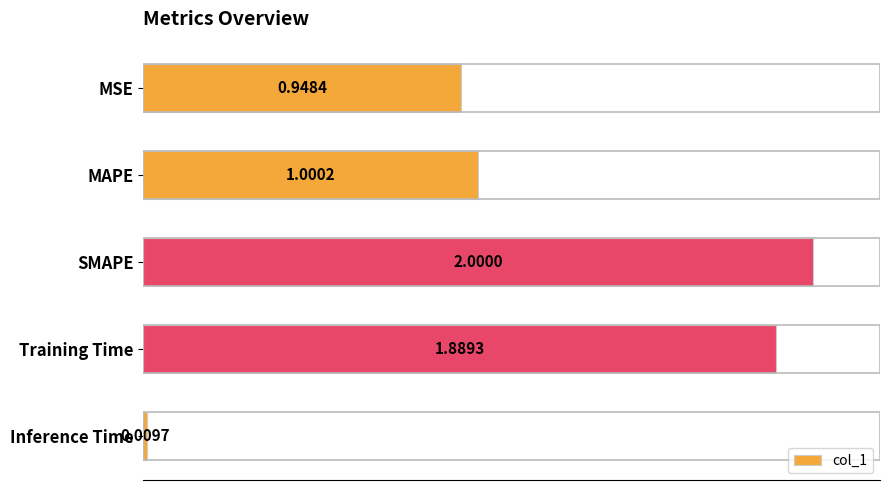

What is the label of the 5th bar from the top?

Inference Time